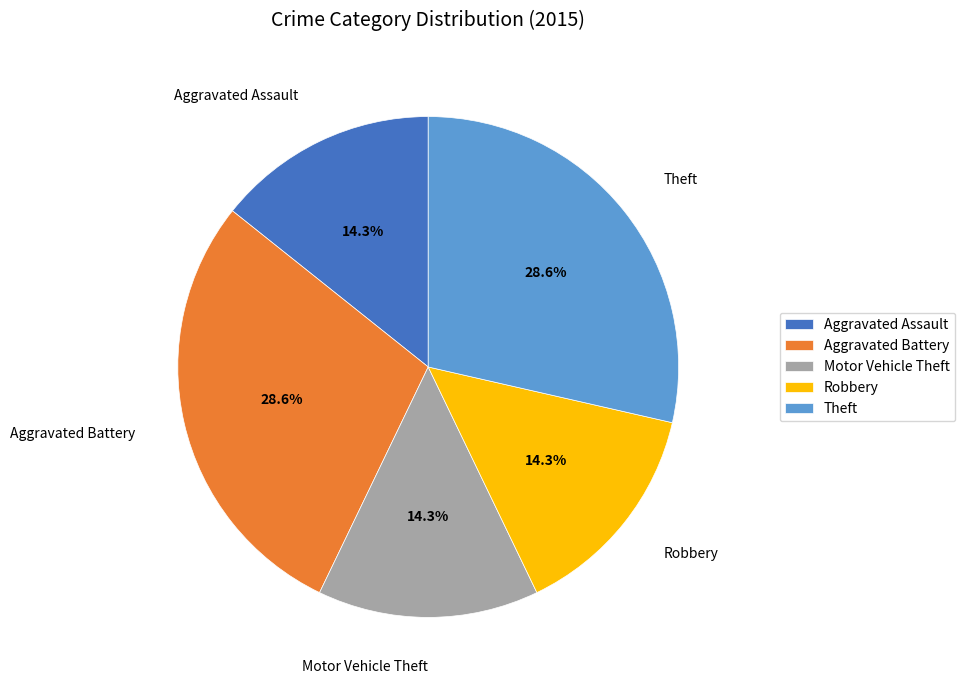

Count the number of slices in the pie.

5